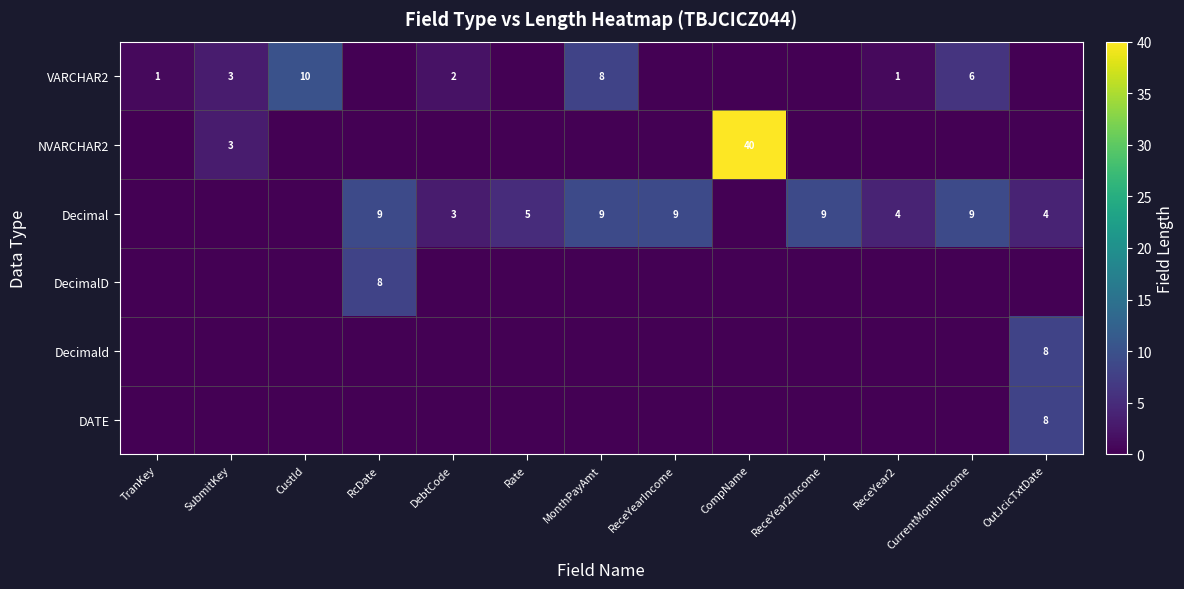

What is the sum of all Decimald values?

8